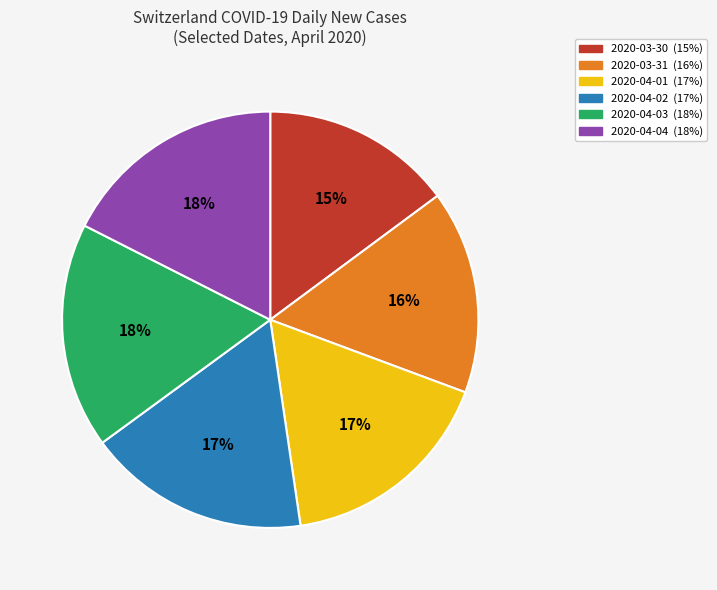

What is the smallest slice in the pie chart?

2020-03-30